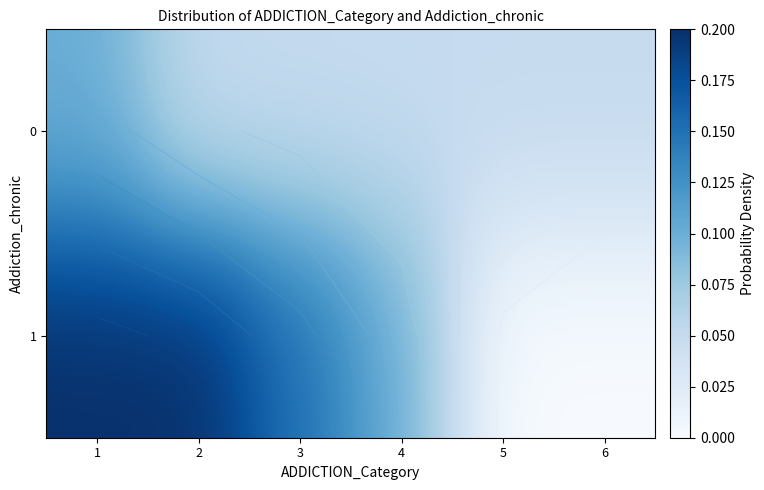

What is the spread (max minus min) of values at 4?

0.1